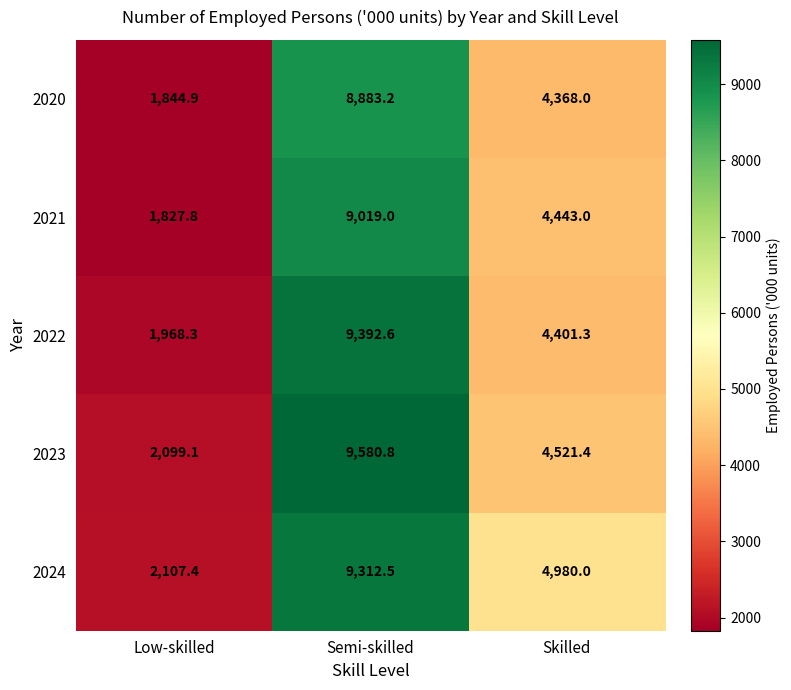

True or false: 2021 has a value of 16161.9 at Semi-skilled.

False